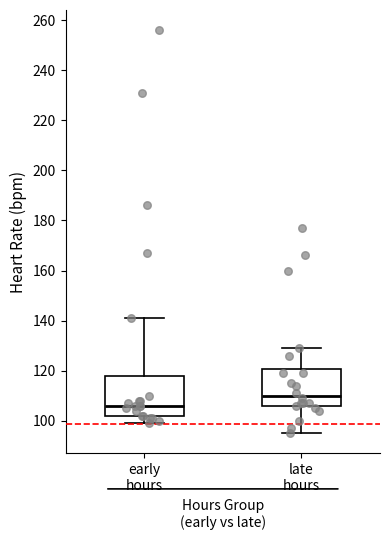

Where is the lower edge of the box for late hours on the y-axis? The values are not printed on the chart, so give them approximately, as read against the axis.

106